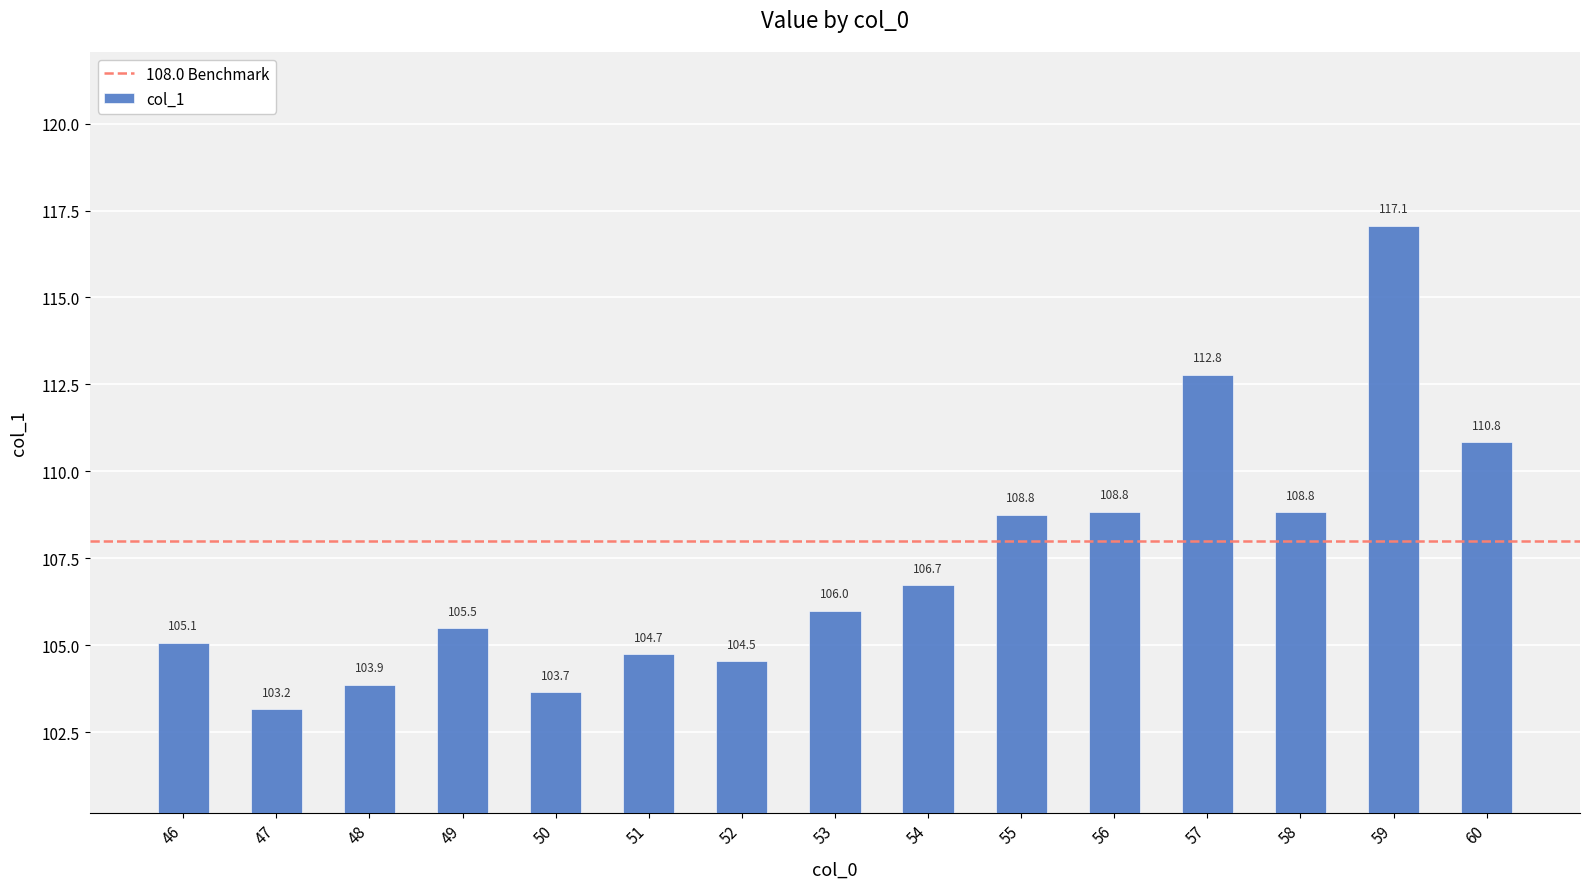

Approximately how many times larger is the value at 58 compared to 50?

1.0